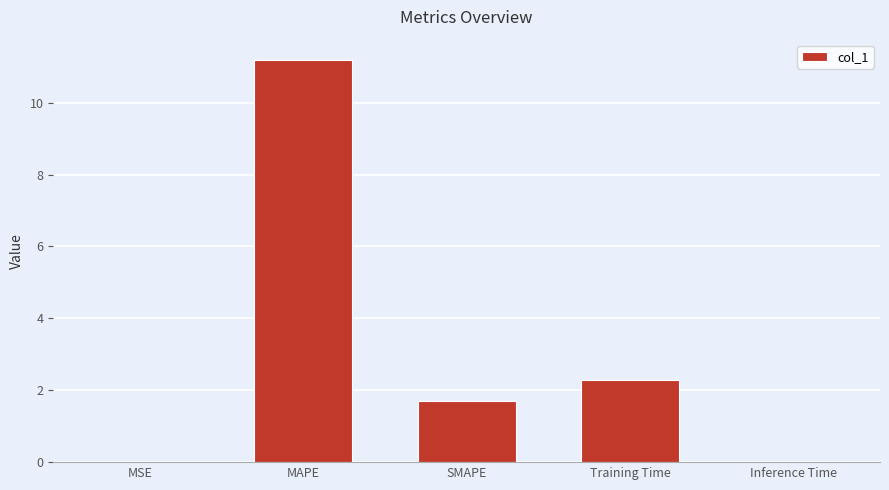

What is the sum of all values?

15.2